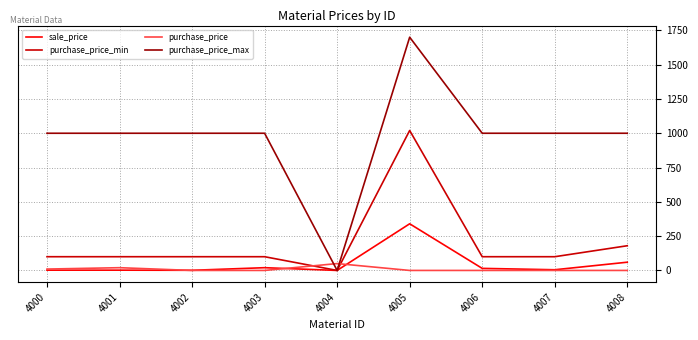

Where is purchase_price_min nearest to the value 510?

4008